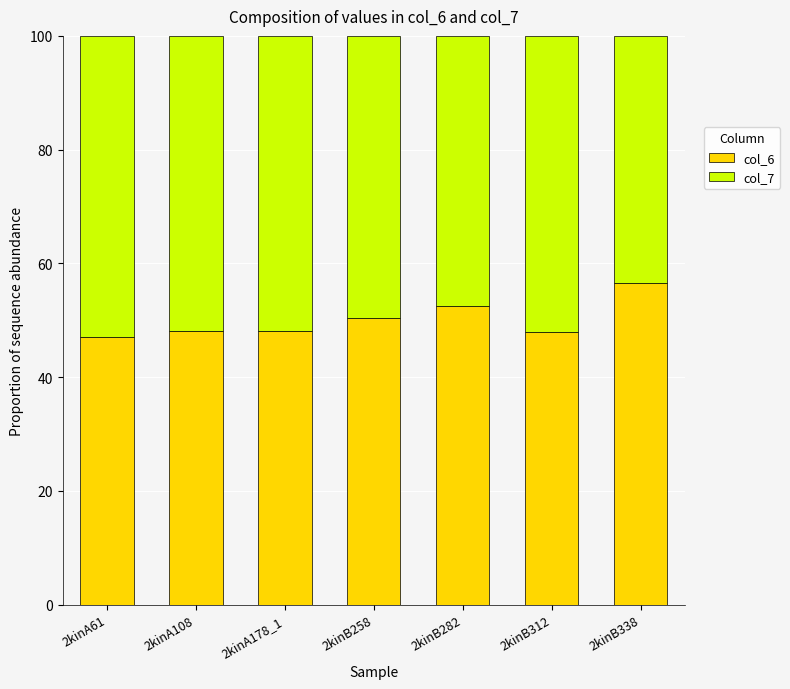

The value of col_6 at 2kinB258 is 27.8. True or false?

False